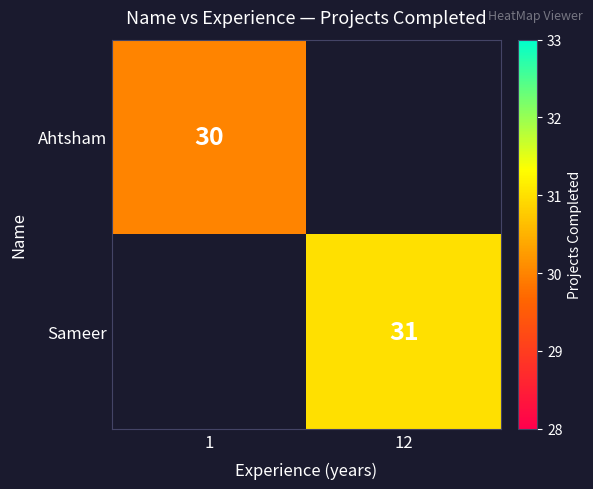

How many categories are shown in the chart?

2